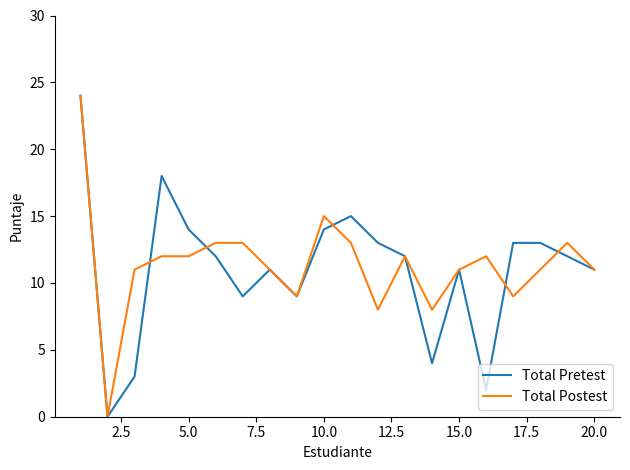

What is the greatest value displayed?

24